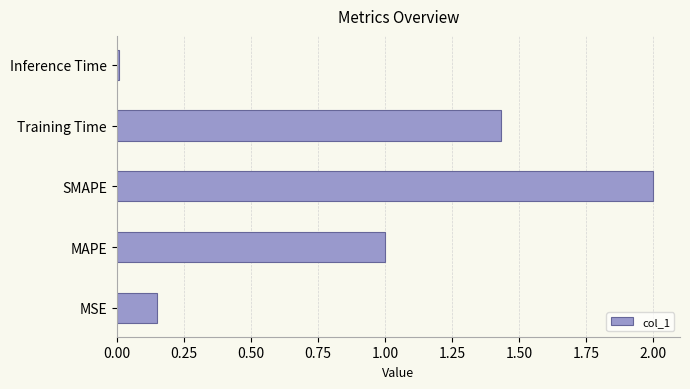

What is the difference between the maximum and second lowest values?

1.8